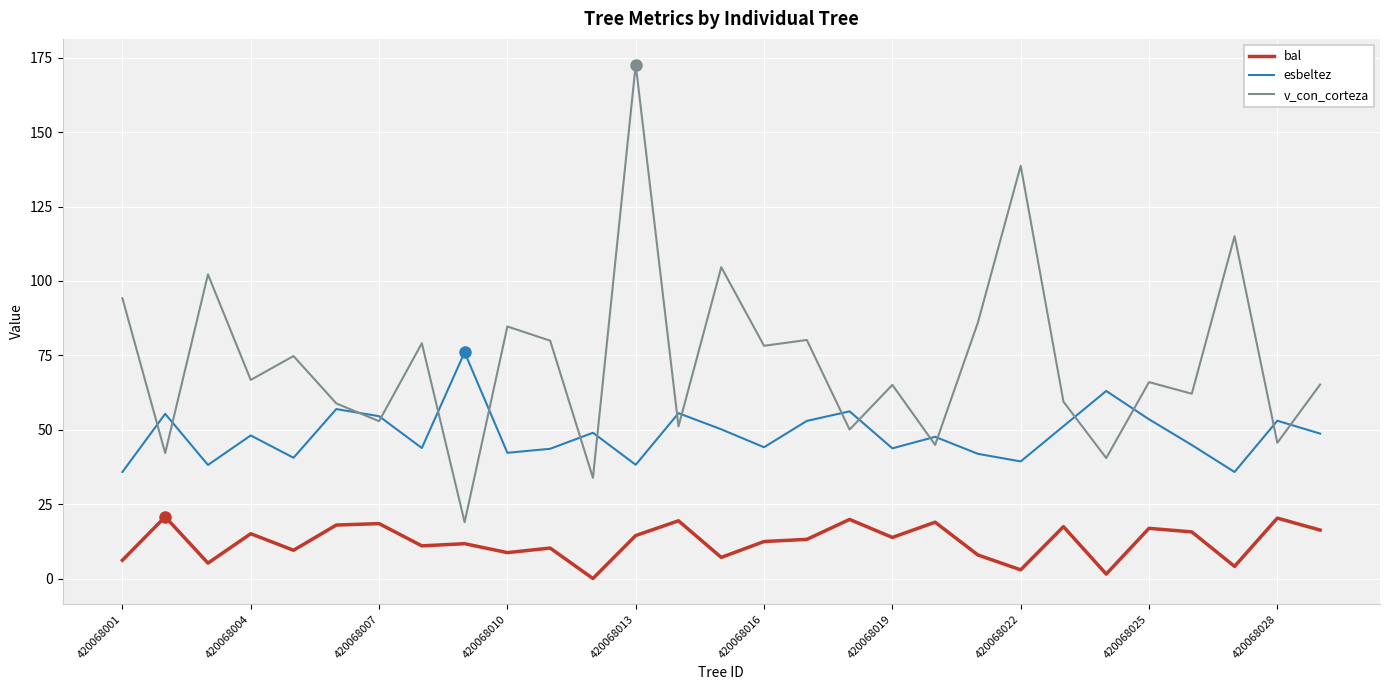

Does the chart have visible grid lines?

Yes